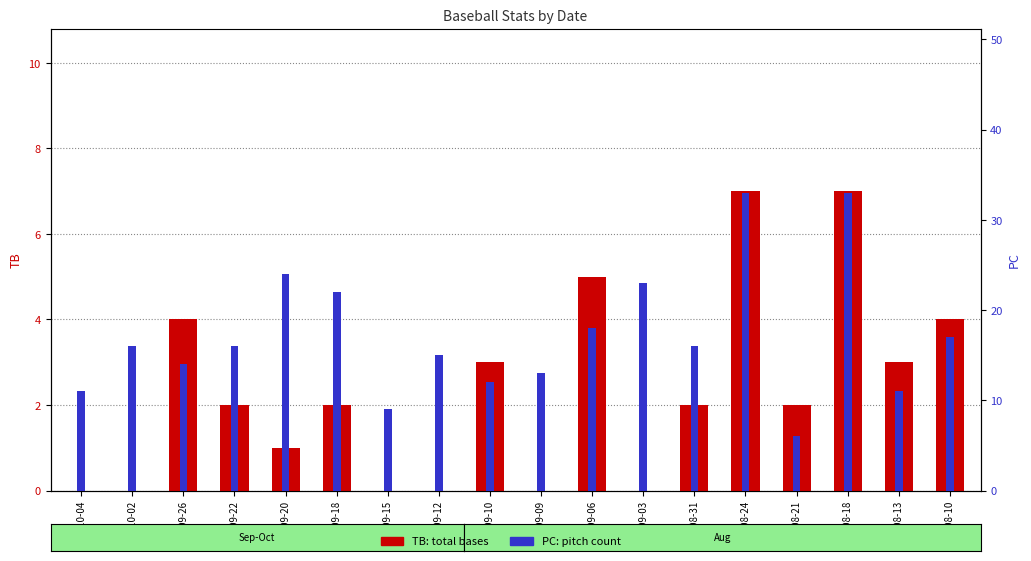

What is the value of the TB (count) bar at the 9th from the left?

3